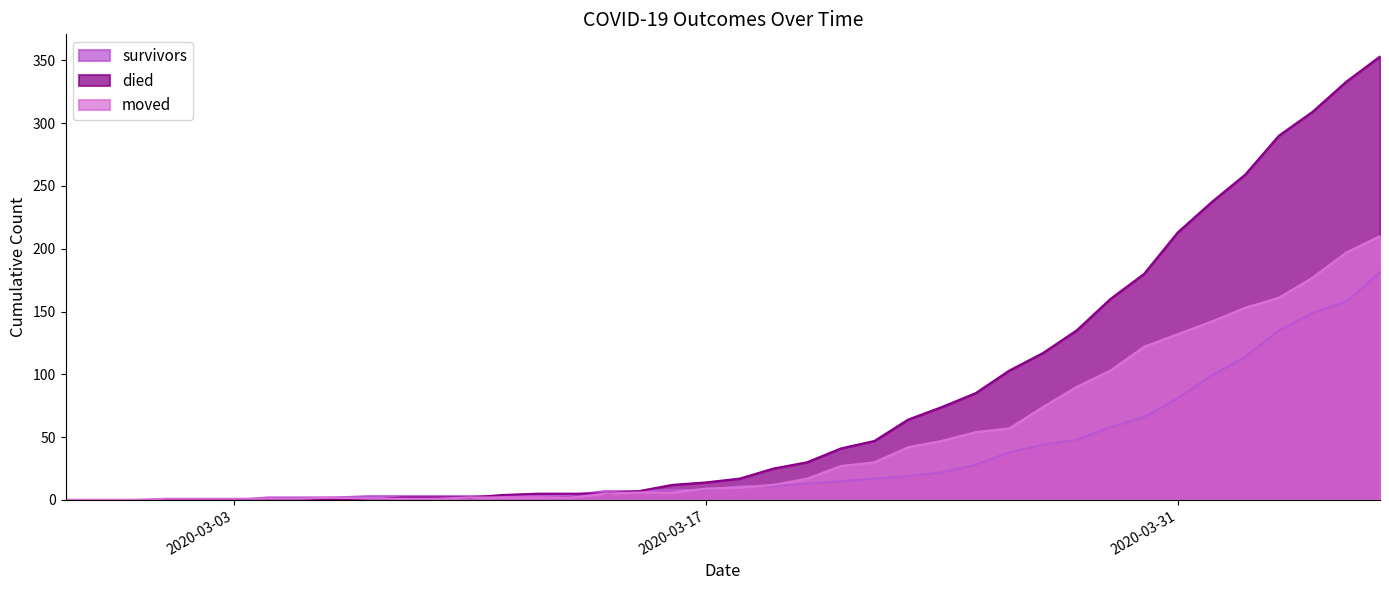

What value does the died series have at 2020-03-28?

135